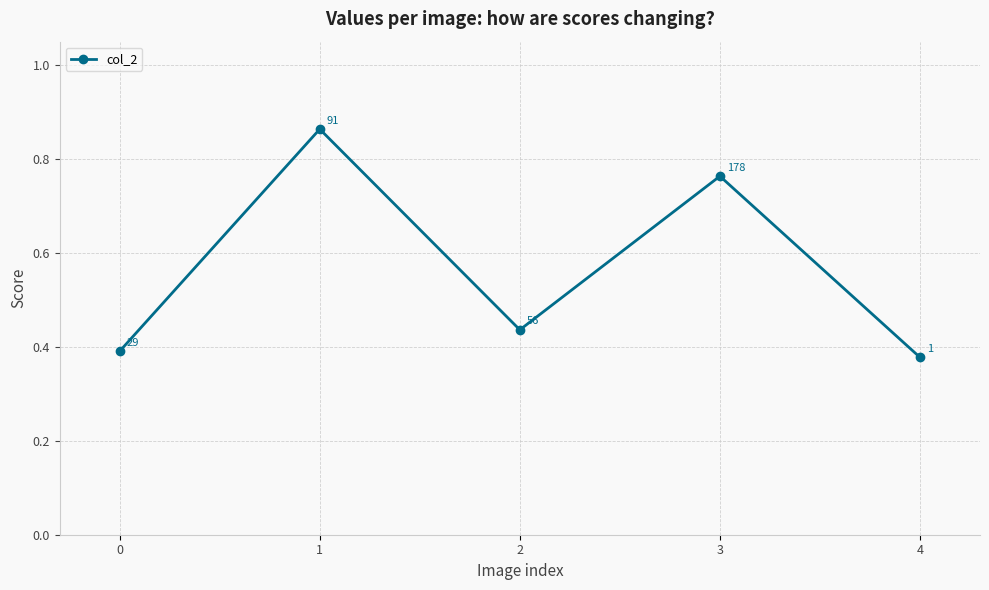

Which category has the lowest value across all series?

4